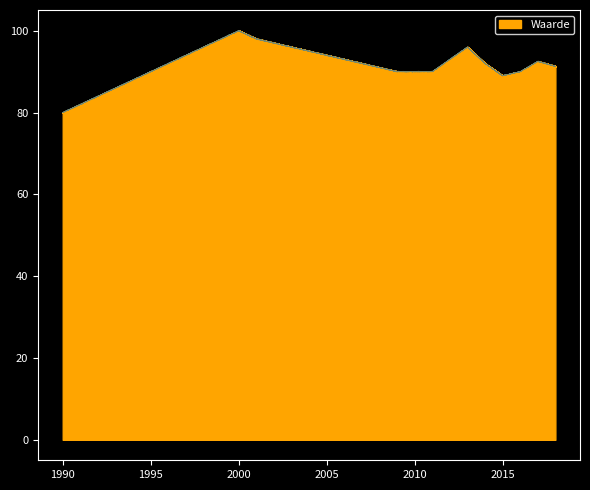

What is the minimum value shown in the chart?

80.0